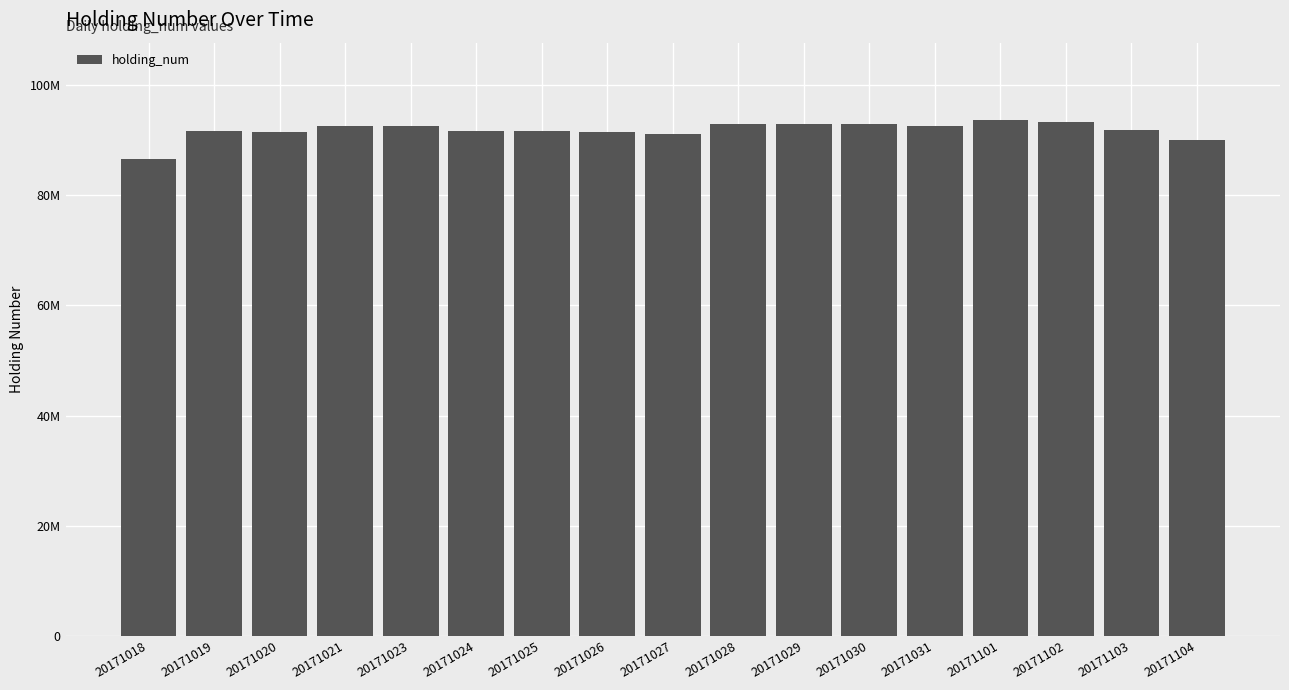

Does the chart contain any negative values?

No